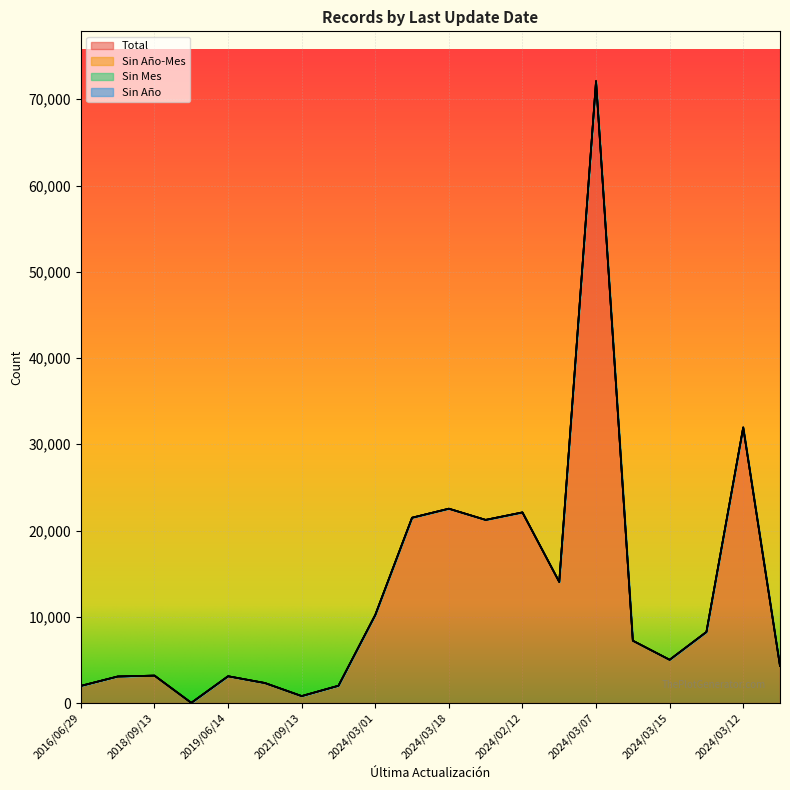

Does the chart display data point markers on the line(s)?

No